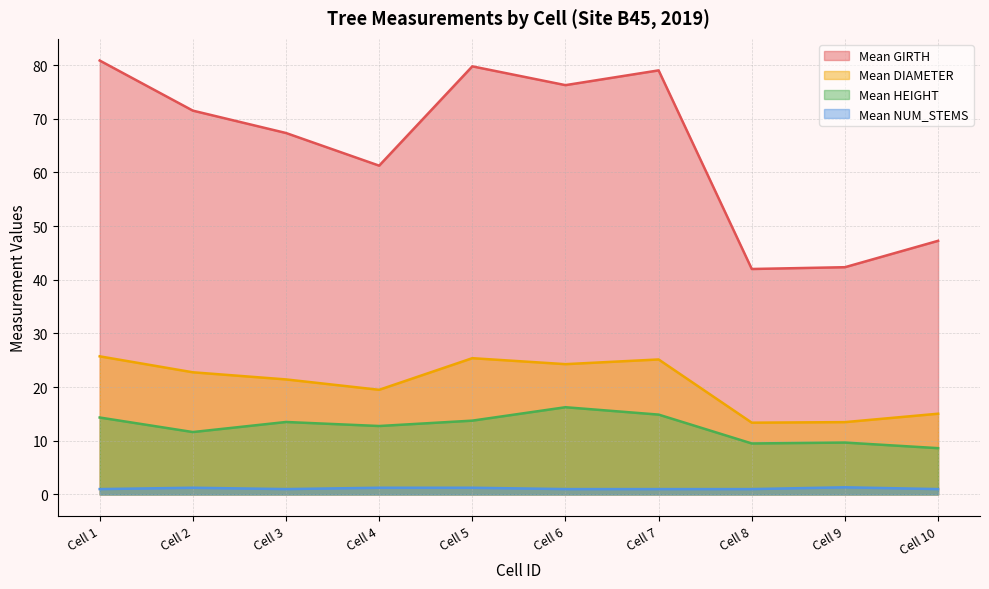

What is the lowest value of the Mean GIRTH series?

42.0